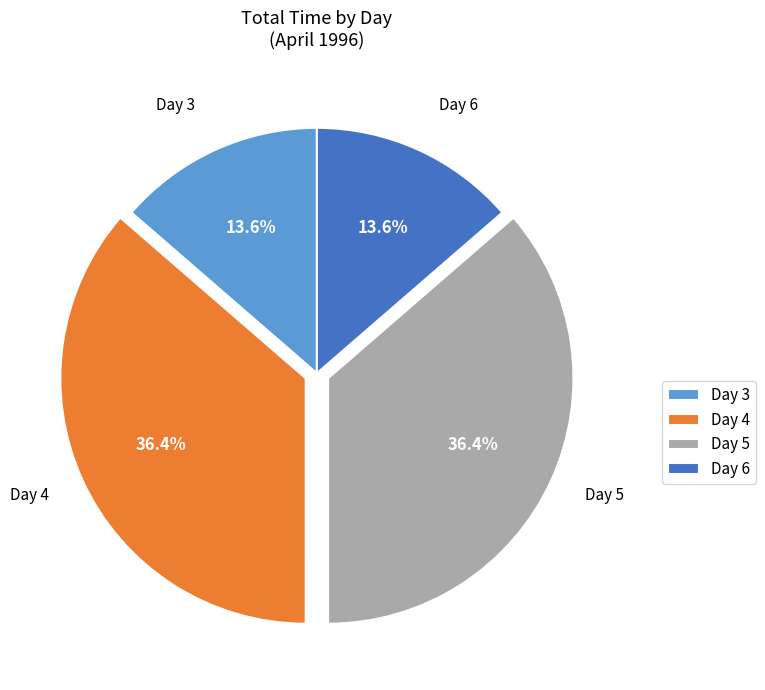

Which has a higher value, Day 3 or Day 4?

Day 4